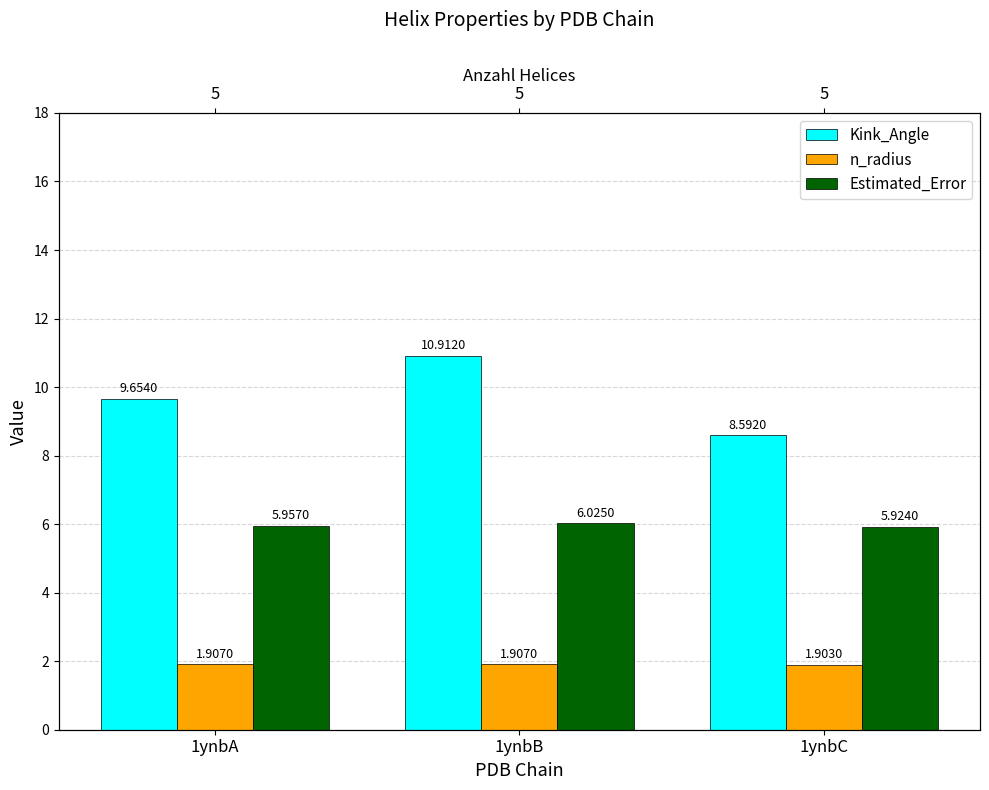

Rank the series by their average value, from lowest to highest.

n_radius, Estimated_Error, Kink_Angle